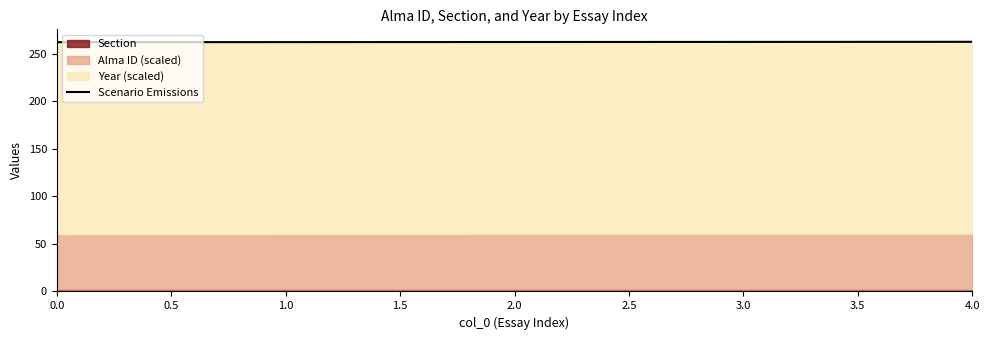

What is the value of the 1st point from the left?

262.0